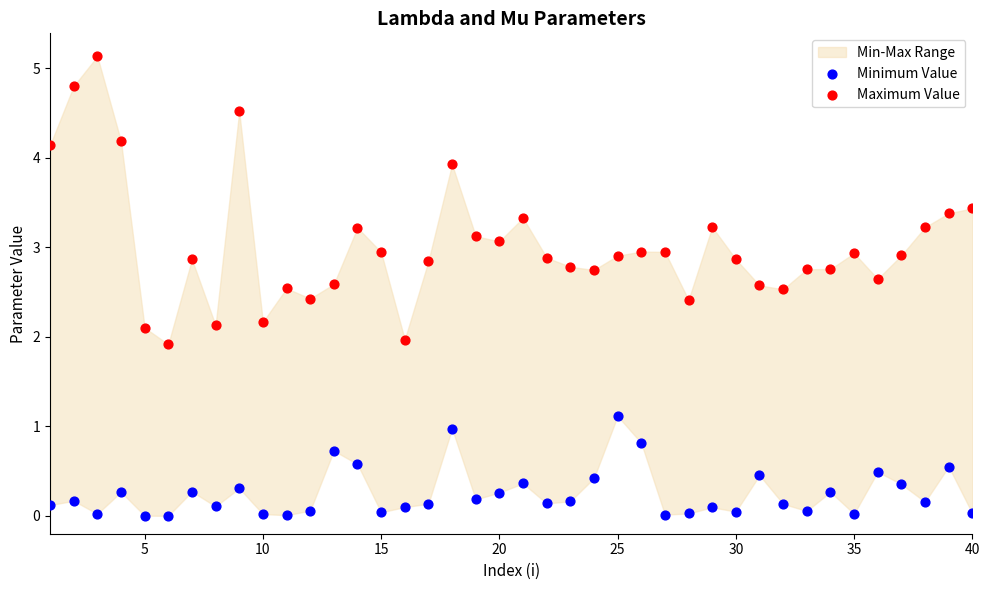

Which series reaches the maximum Y coordinate?

Maximum Value